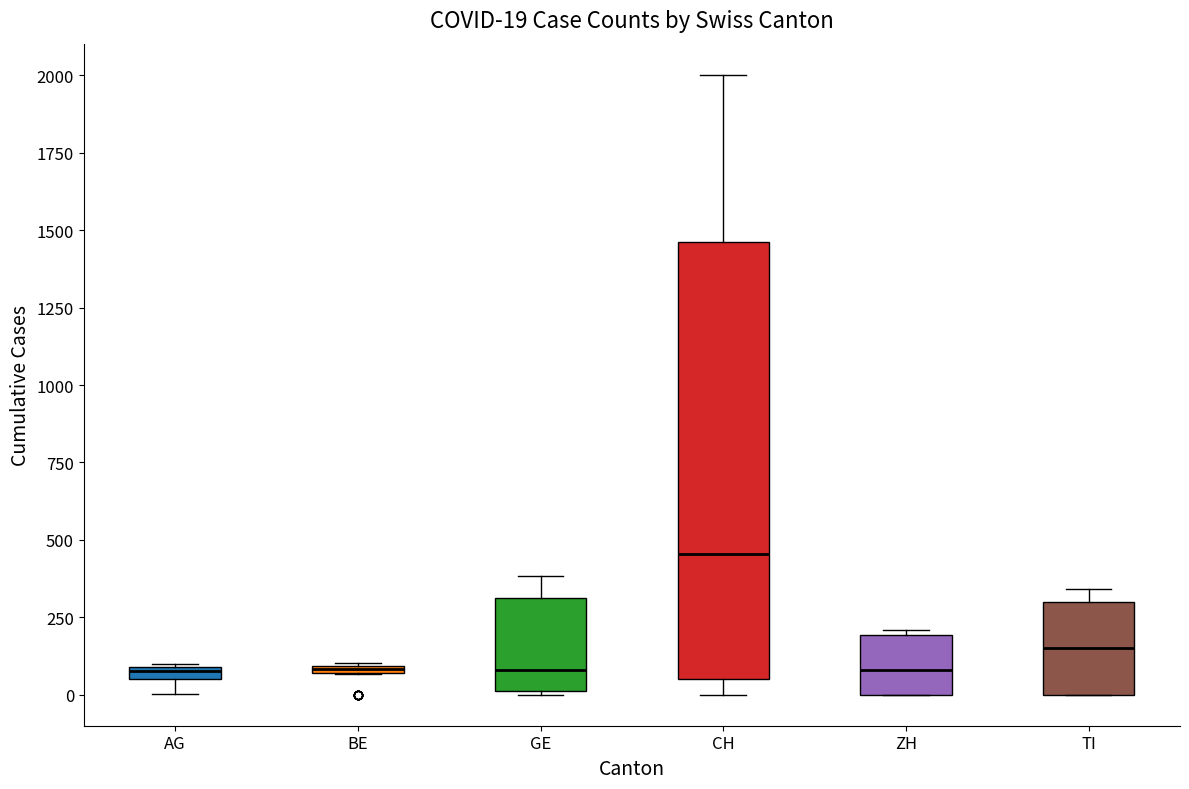

Which box's median line is the highest?

CH